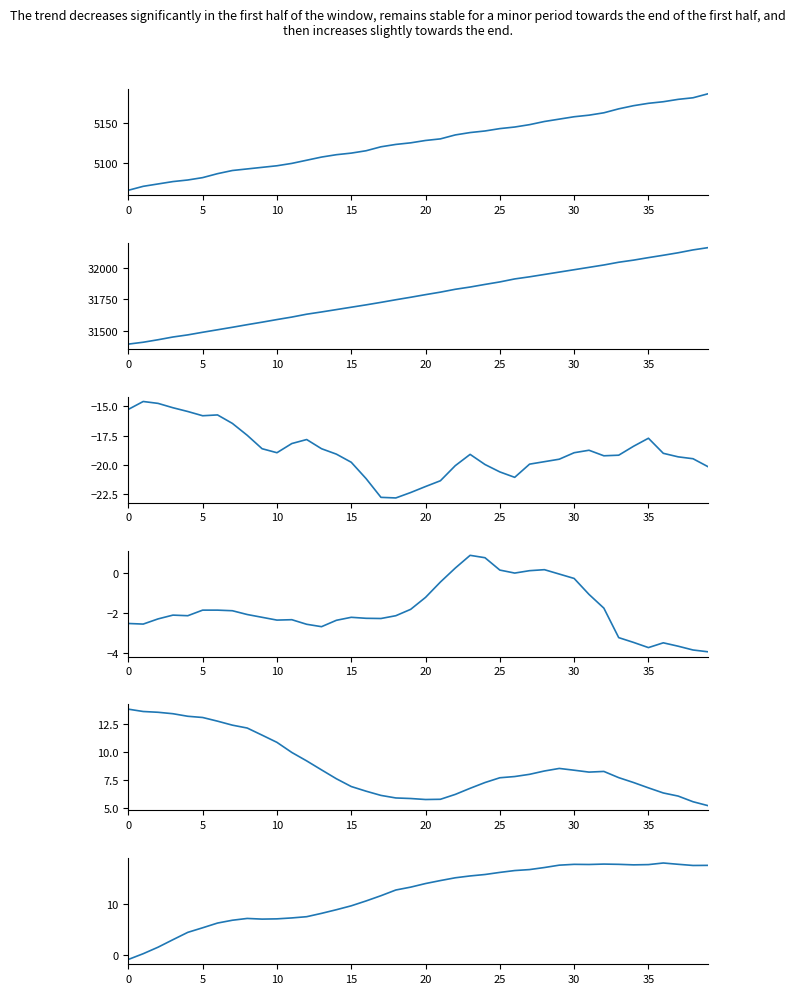

At how many categories does at least one series exceed 10434?

40